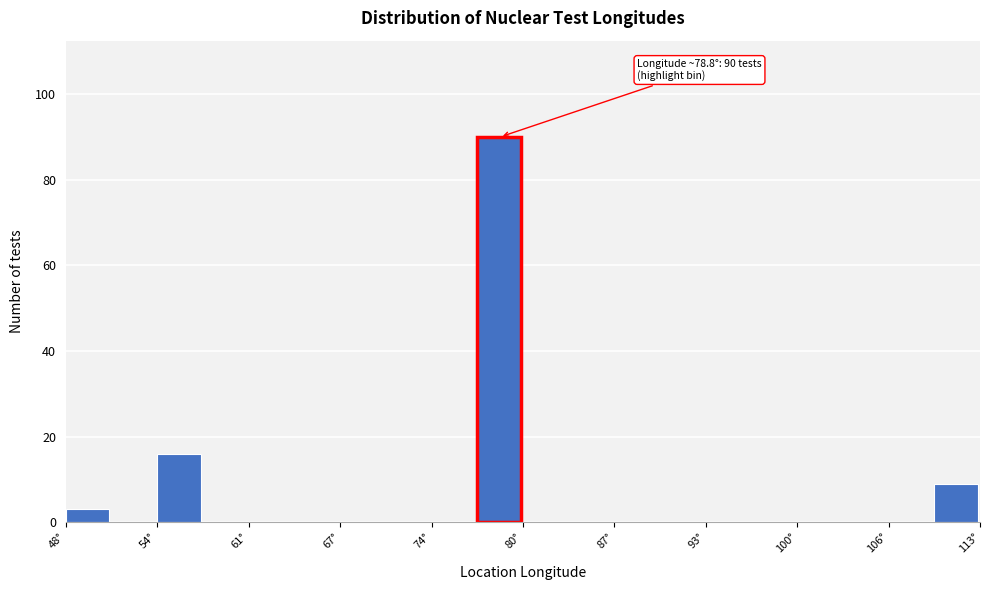

Around what value on the x-axis is the tallest bar? Give the approximate position of its centre, as read against the axis.

79